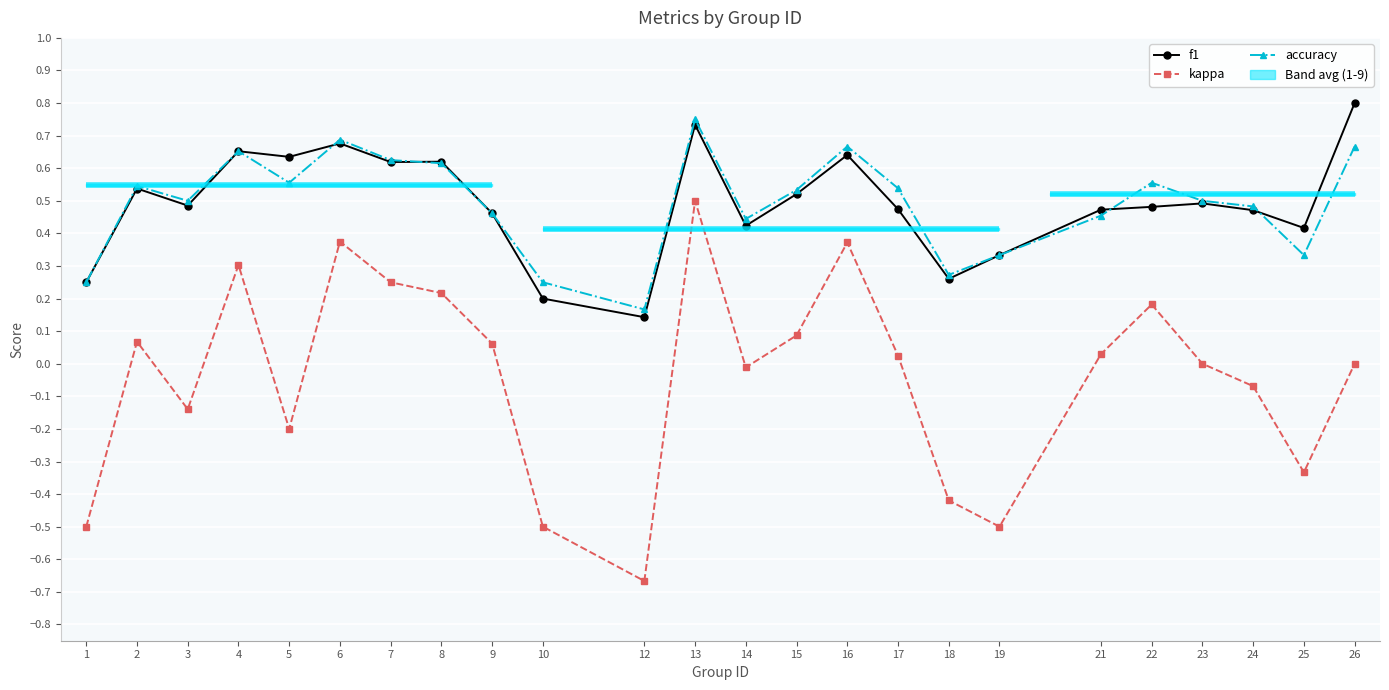

Reading left to right, what are all the values shown in this chart?

f1: 1=0.2	2=0.5	3=0.5	4=0.7	5=0.6	6=0.7	7=0.6	8=0.6	9=0.5	10=0.2	12=0.1	13=0.7	14=0.4	15=0.5	16=0.6	17=0.5	18=0.3	19=0.3	21=0.5	22=0.5	23=0.5	24=0.5	25=0.4	26=0.8
kappa: 1=-0.5	2=0.1	3=-0.1	4=0.3	5=-0.2	6=0.4	7=0.2	8=0.2	9=0.1	10=-0.5	12=-0.7	13=0.5	14=-0.0	15=0.1	16=0.4	17=0.0	18=-0.4	19=-0.5	21=0.0	22=0.2	23=0.0	24=-0.1	25=-0.3	26=0.0
accuracy: 1=0.2	2=0.5	3=0.5	4=0.7	5=0.6	6=0.7	7=0.6	8=0.6	9=0.5	10=0.2	12=0.2	13=0.8	14=0.4	15=0.5	16=0.7	17=0.5	18=0.3	19=0.3	21=0.5	22=0.6	23=0.5	24=0.5	25=0.3	26=0.7